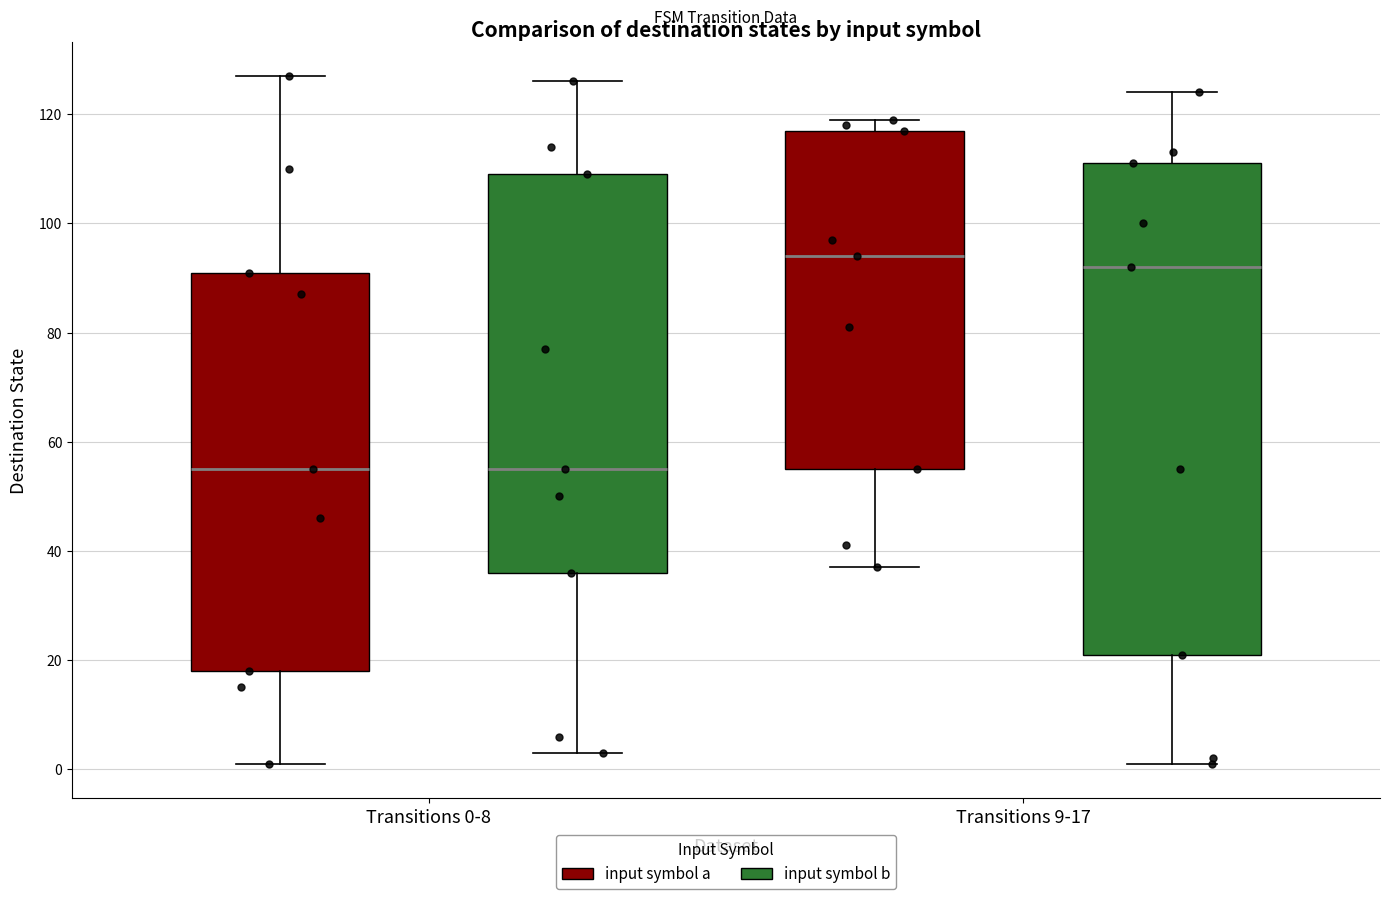

Reading left to right, transcribe this box plot: for each box, give where its median line is, the range the box spans, and where its two whiskers end, as read against the y-axis. The values are not printed on the chart, so give them approximately, as read against the axis.

Transitions 0-8 (input symbol a): median 56, box 18 to 92, whiskers 2 to 128
Transitions 0-8 (input symbol b): median 56, box 36 to 110, whiskers 4 to 126
Transitions 9-17 (input symbol a): median 94, box 56 to 118, whiskers 38 to 120
Transitions 9-17 (input symbol b): median 92, box 22 to 112, whiskers 2 to 124